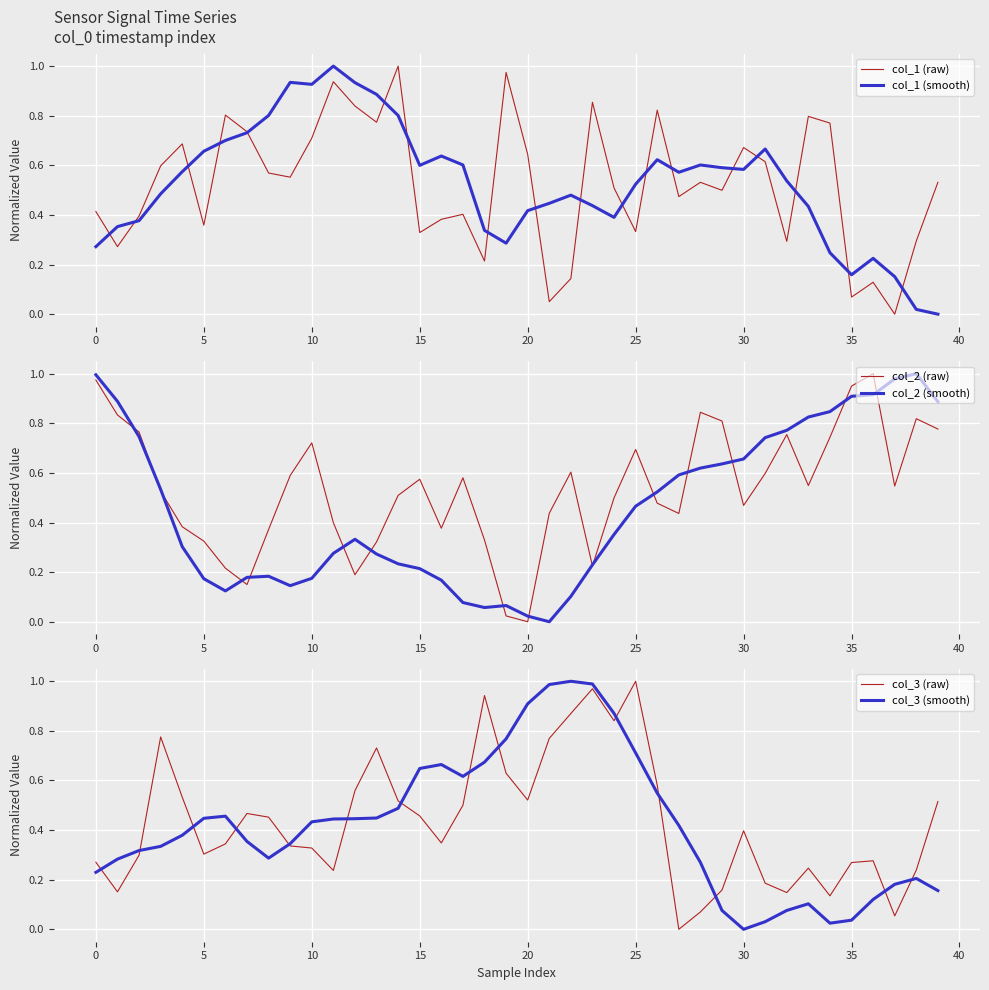

Which series has the widest spread of values?

col_1 (raw)